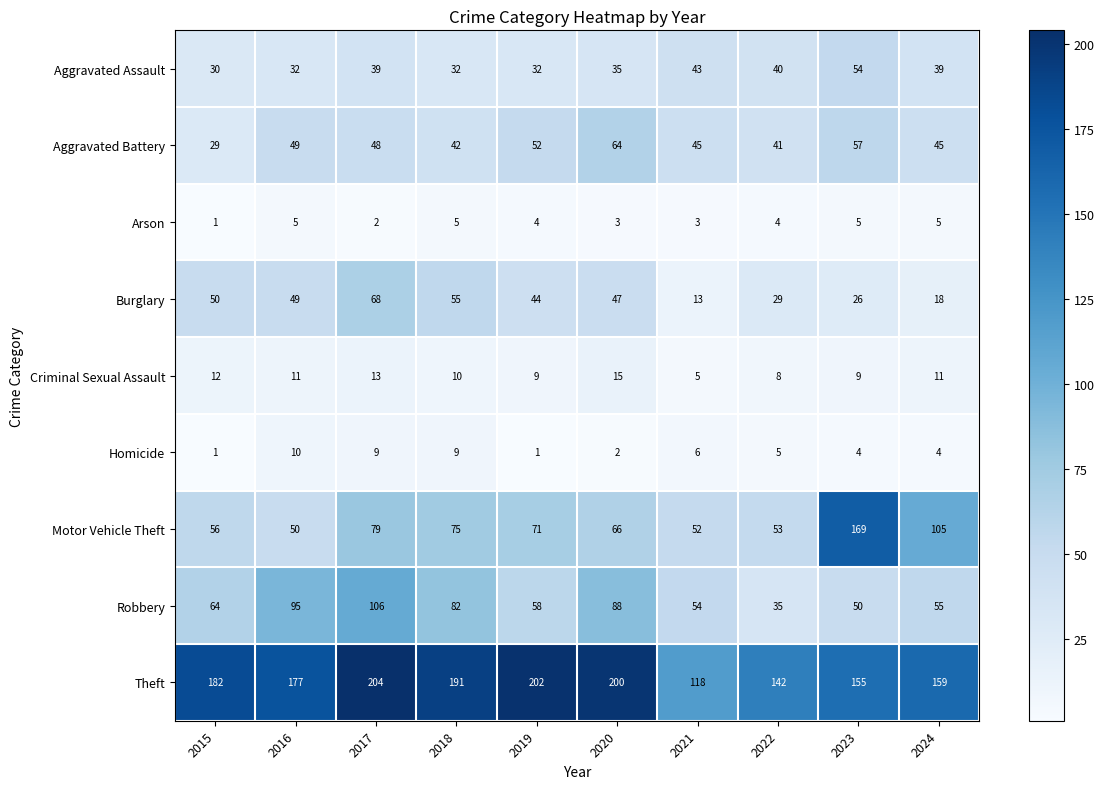

At 2020, list the series in order from largest to smallest.

Theft, Robbery, Motor Vehicle Theft, Aggravated Battery, Burglary, Aggravated Assault, Criminal Sexual Assault, Arson, Homicide